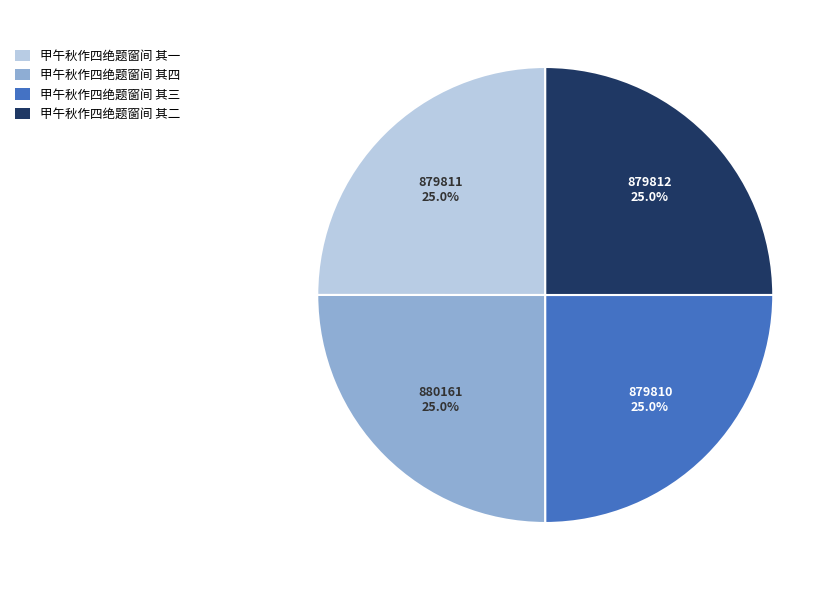

What is the ratio of the value at 甲午秋作四绝题窗间 其四 to the value at 甲午秋作四绝题窗间 其三?

1.0